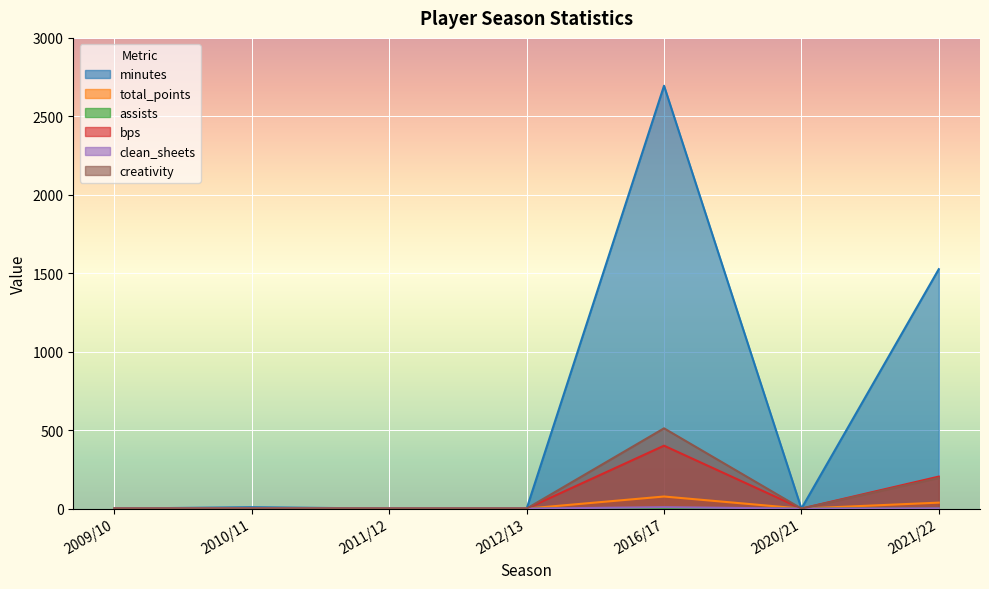

At 2021/22, list the series in order from smallest to largest.

assists, clean_sheets, total_points, creativity, bps, minutes